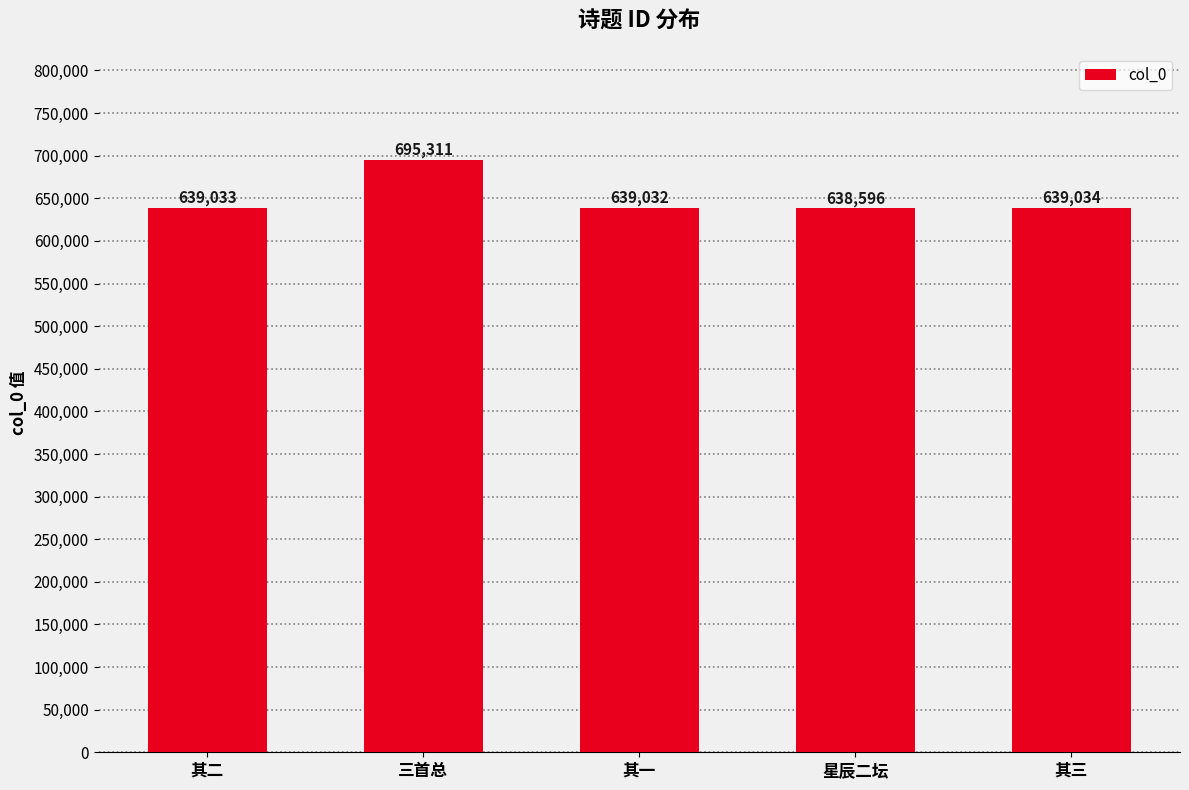

What is the difference between the maximum and minimum values?

56715